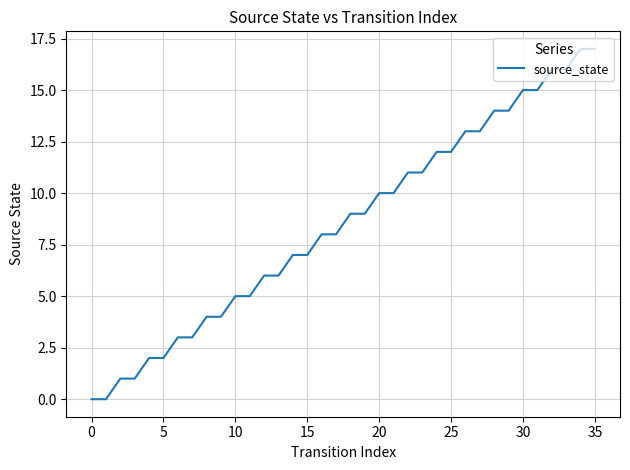

What is the maximum value shown in the chart?

17